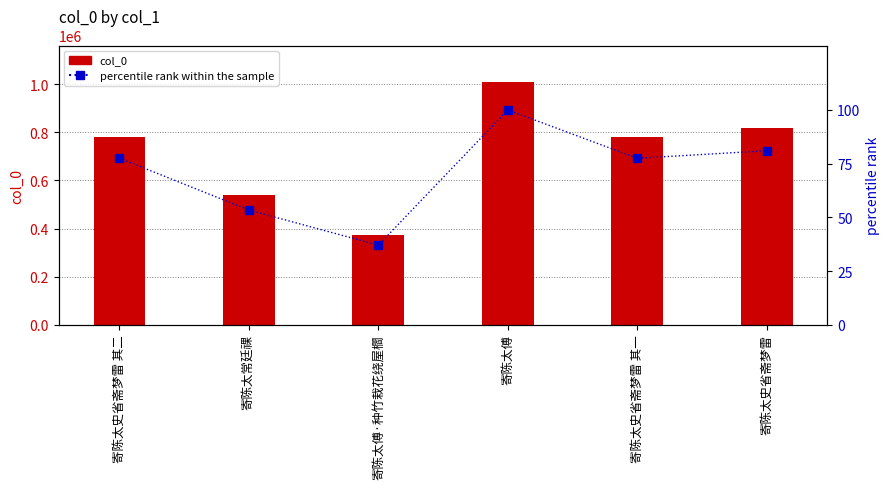

At which label is col_0 closest to 691472?

寄陈太史省斋梦雷 其一